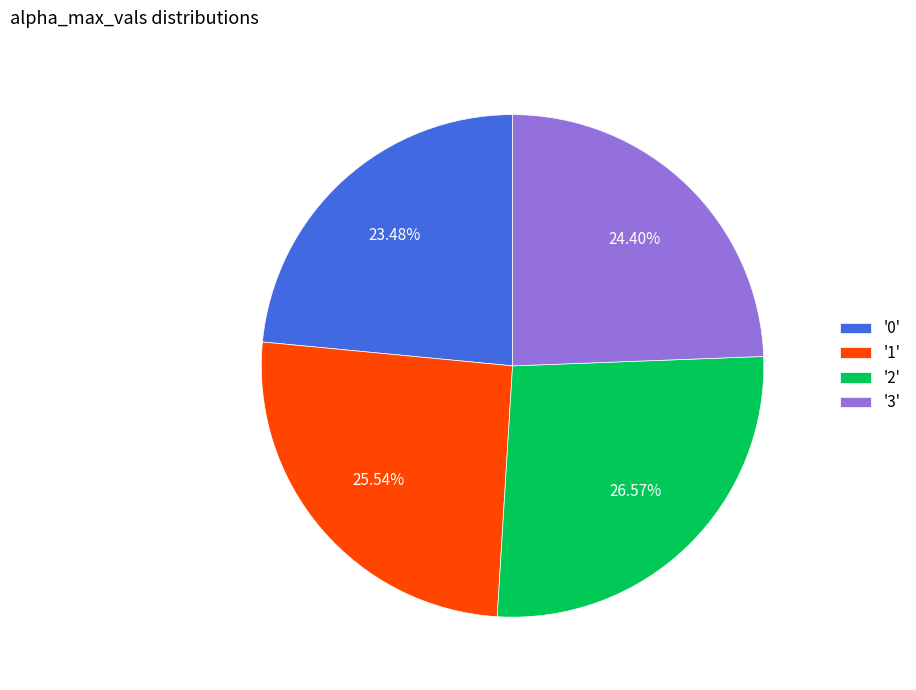

How many segments does this pie chart have?

4